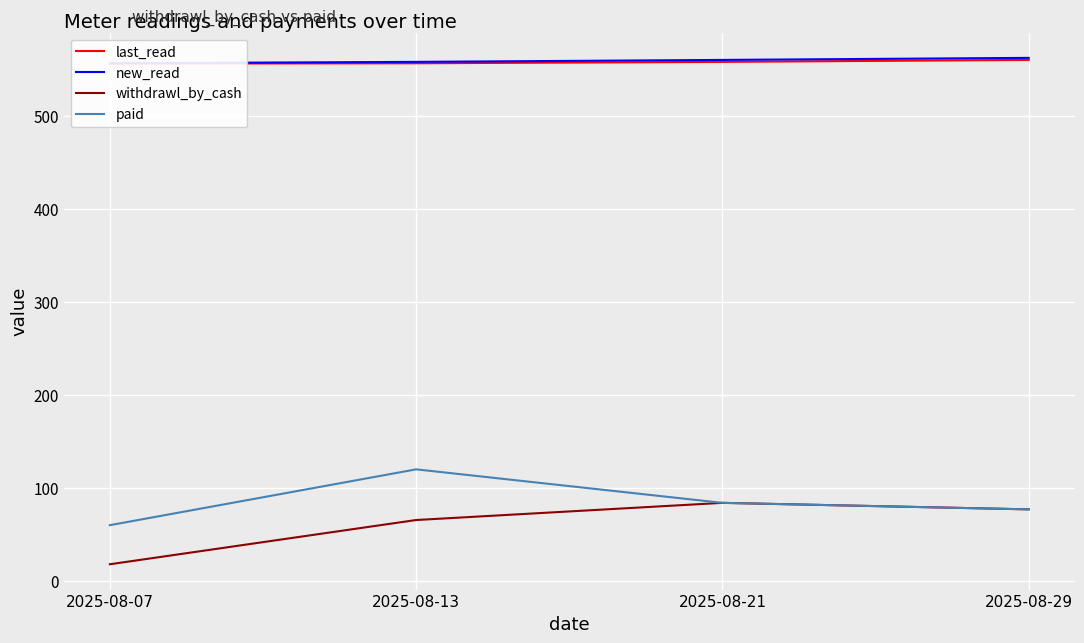

What is the value of the withdrawl_by_cash point at the 1st from the left?

18.0